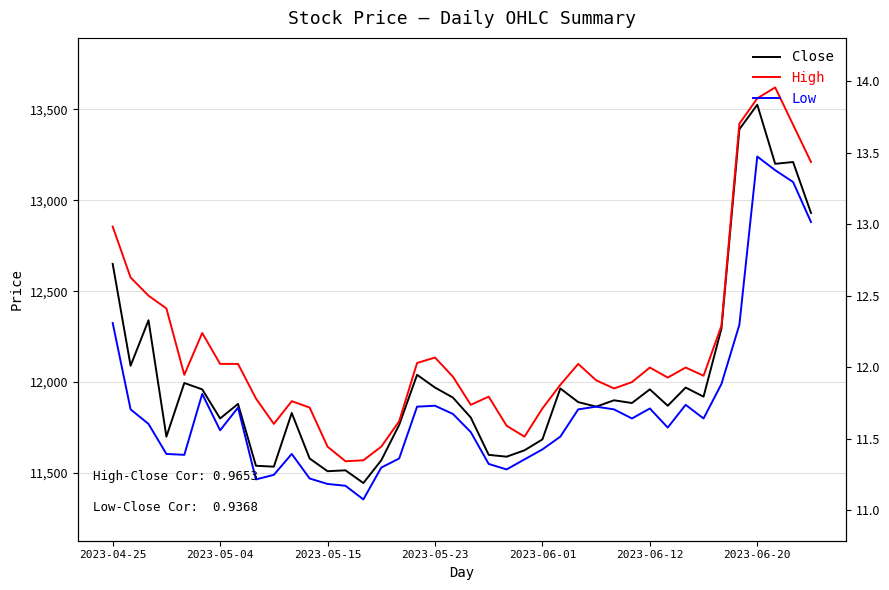

How many data points does each series have?

40